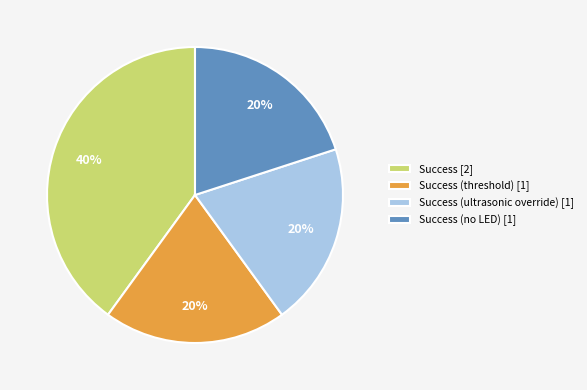

To the nearest percent, what portion does Success (threshold) [1] represent?

20%